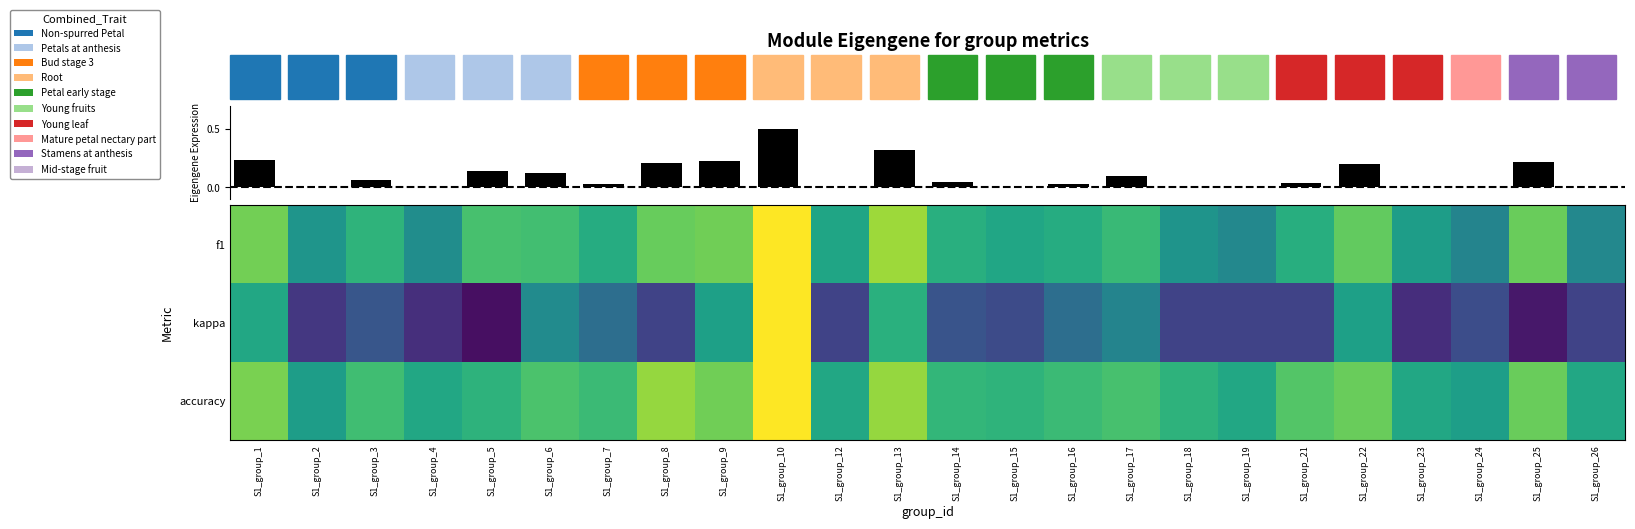

Which series has the largest range (max minus min)?

kappa